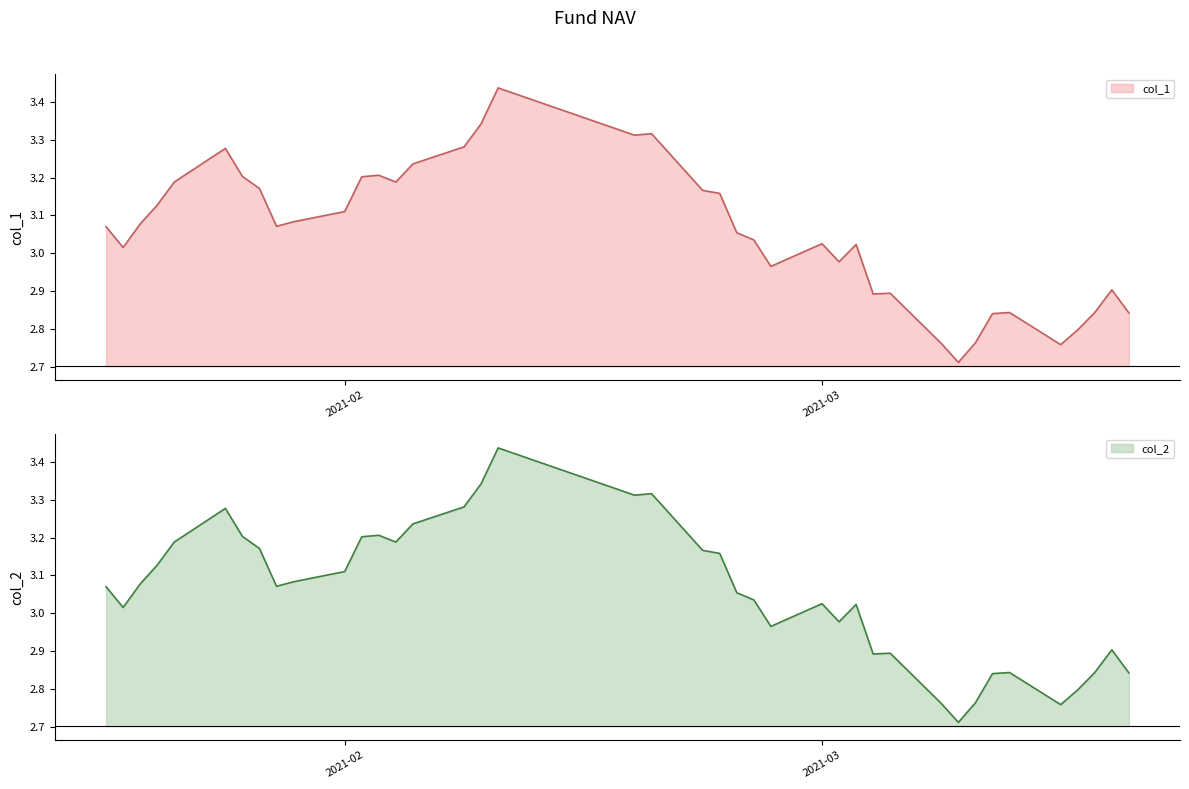

List the labels in order of col_2 value, smallest first.

2021-03-09, 2021-03-15, 2021-03-08, 2021-03-10, 2021-03-16, 2021-03-11, 2021-03-19, 2021-03-12, 2021-03-17, 2021-03-04, 2021-03-05, 2021-03-18, 2021-02-26, 2021-03-02, 2021-01-19, 2021-03-03, 2021-03-01, 2021-02-25, 2021-02-24, 2021-01-18, 2021-01-28, 2021-01-20, 2021-01-29, 2021-02-01, 2021-01-21, 2021-02-23, 2021-02-22, 2021-01-27, 2021-01-22, 2021-02-04, 2021-02-02, 2021-01-26, 2021-02-03, 2021-02-05, 2021-01-25, 2021-02-08, 2021-02-18, 2021-02-19, 2021-02-09, 2021-02-10